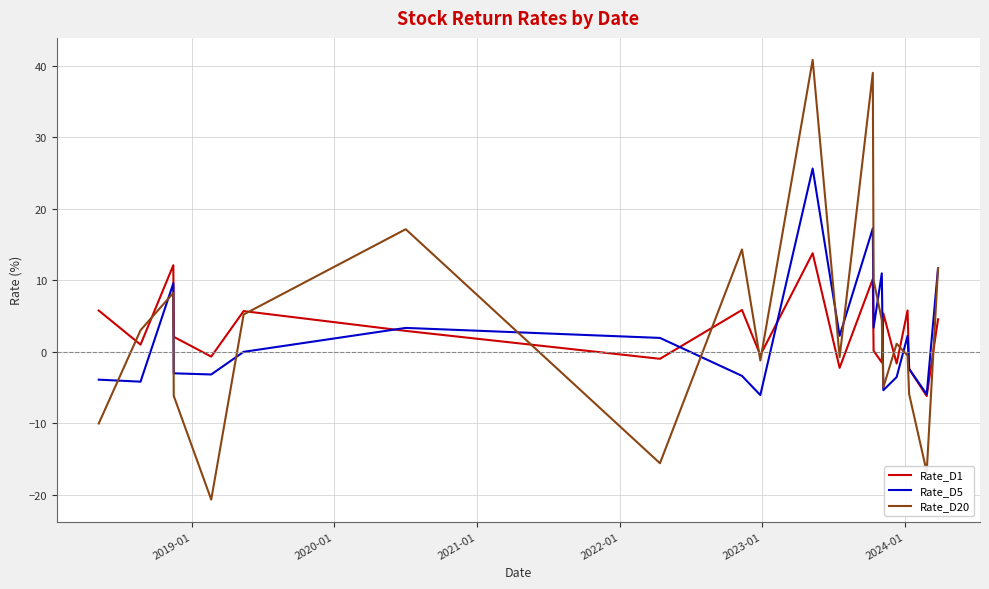

Which series has the widest spread of values?

Rate_D20